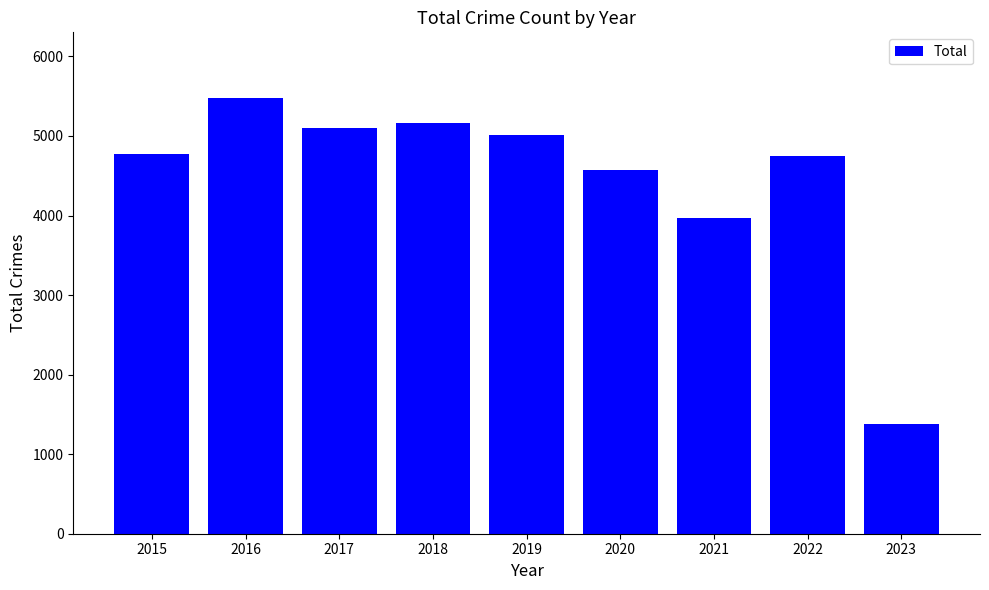

Reading left to right, what are all the values shown in this chart?

2015=4771	2016=5481	2017=5095	2018=5162	2019=5008	2020=4578	2021=3971	2022=4745	2023=1378